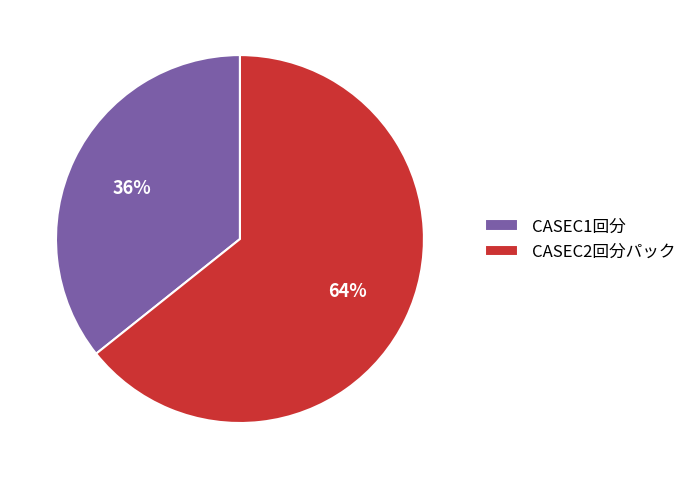

True or false: CASEC2回分パック accounts for 74% of the total.

False